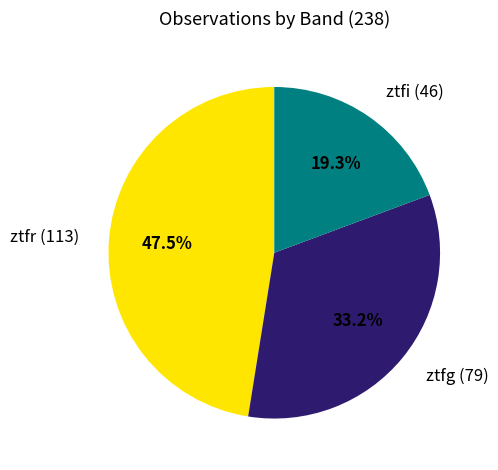

What is the ratio of the value at ztfr to the value at ztfg?

1.4